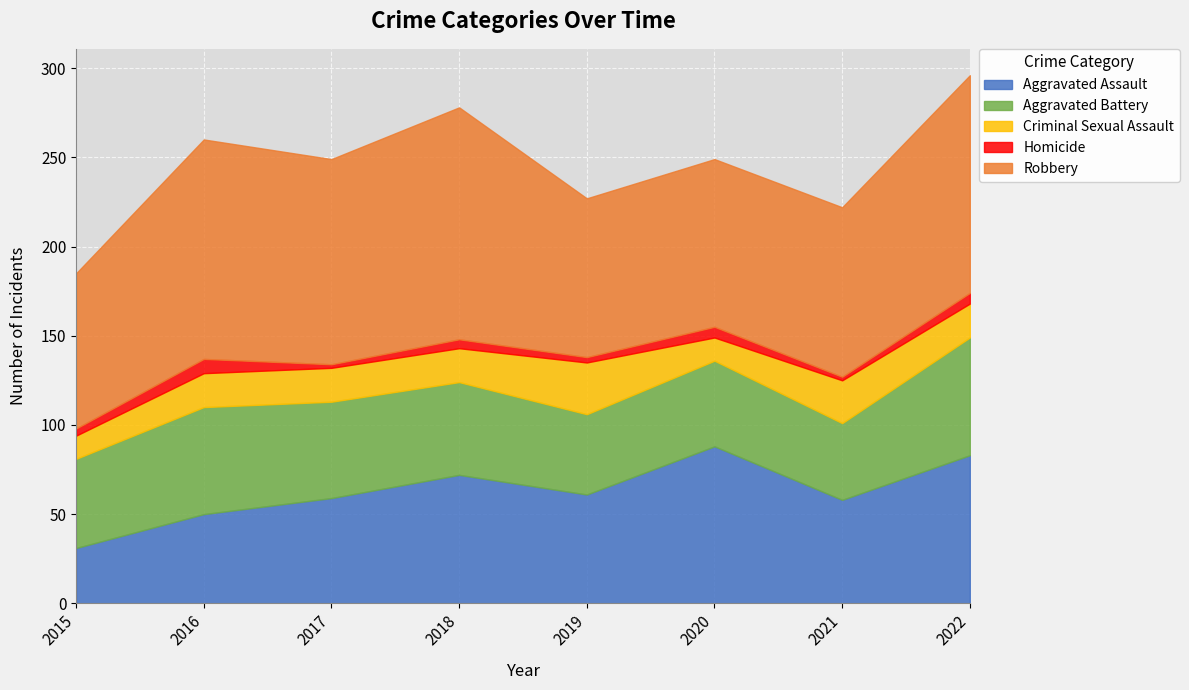

What is the minimum value for Robbery?

87